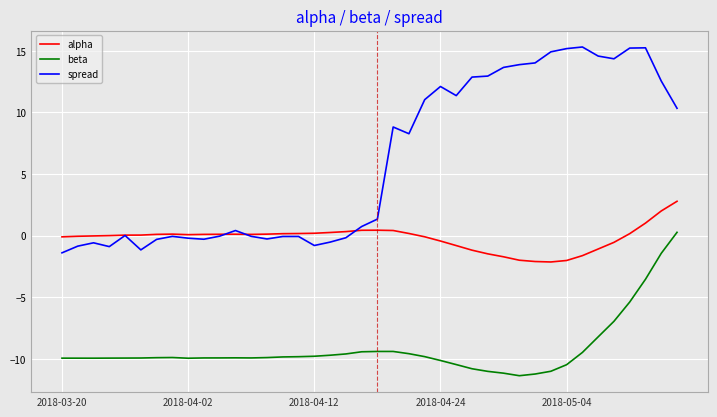

What is the minimum value for alpha?

-2.1